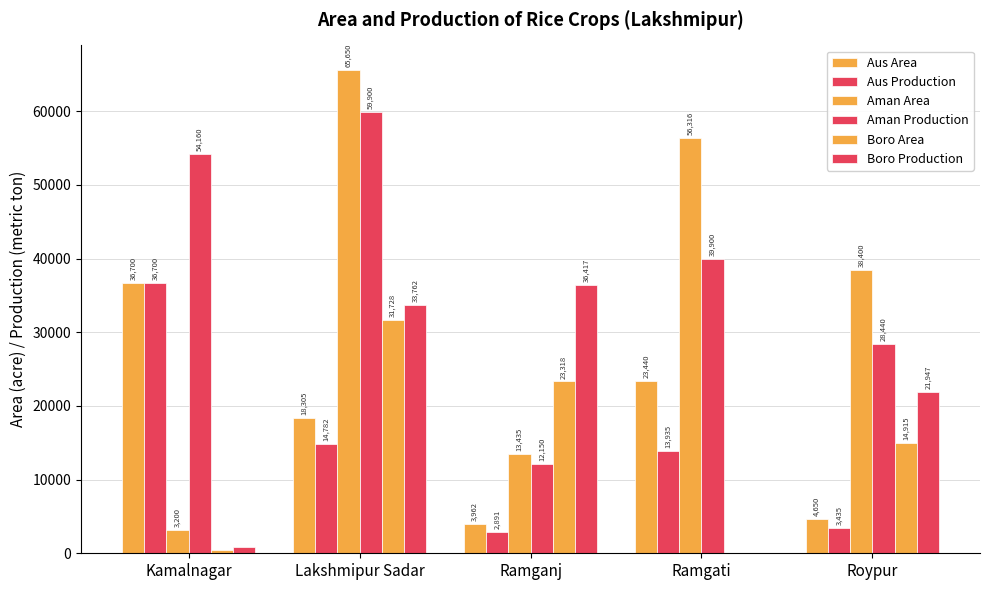

What is the sum of all Boro Production values?

92983